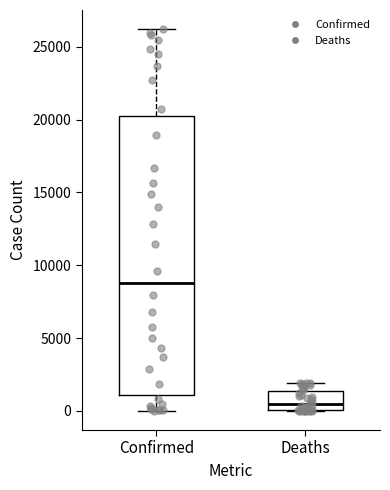

Which box's median line is the lowest?

Deaths